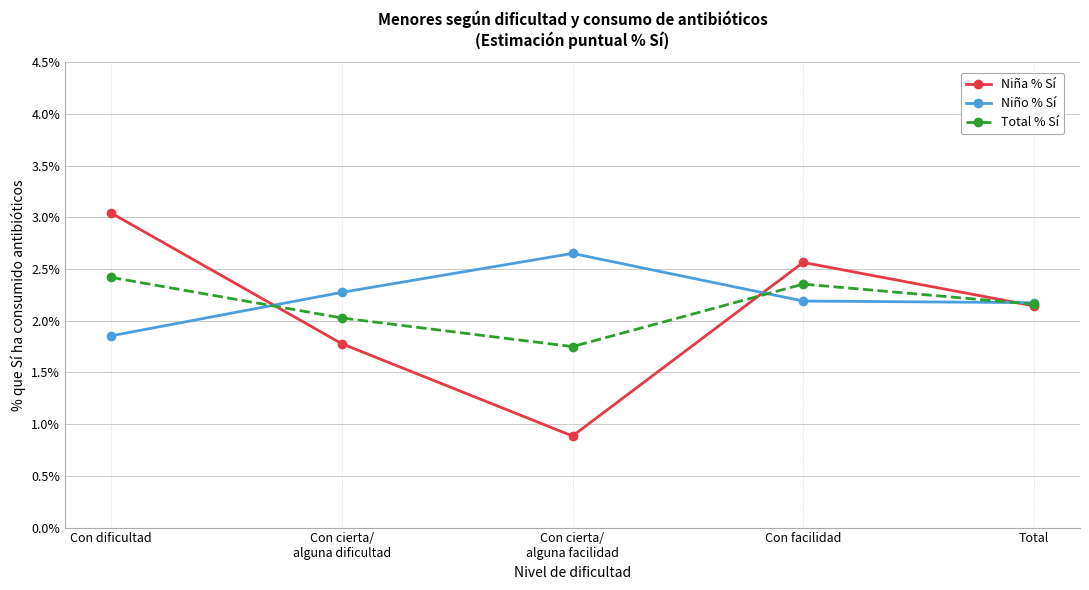

Which series has the widest spread of values?

Niña % Sí